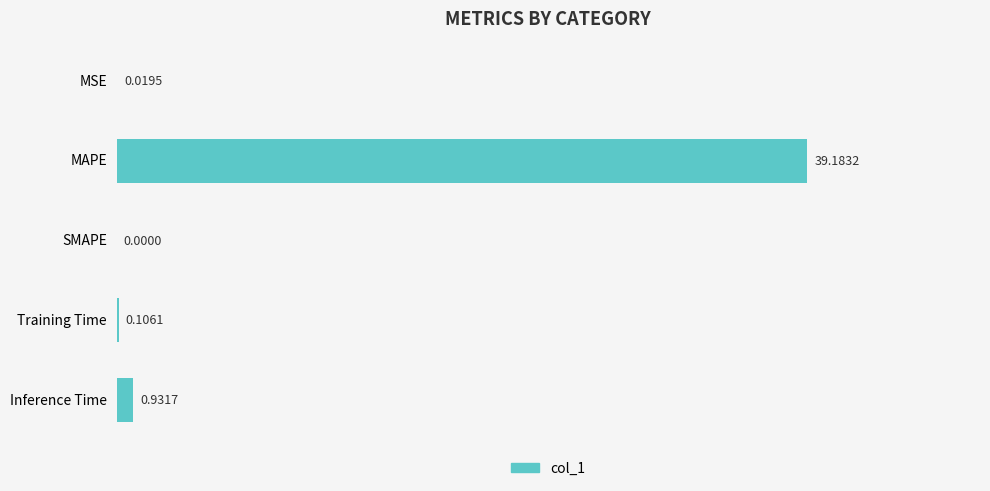

Which category has the highest value across all series?

MAPE